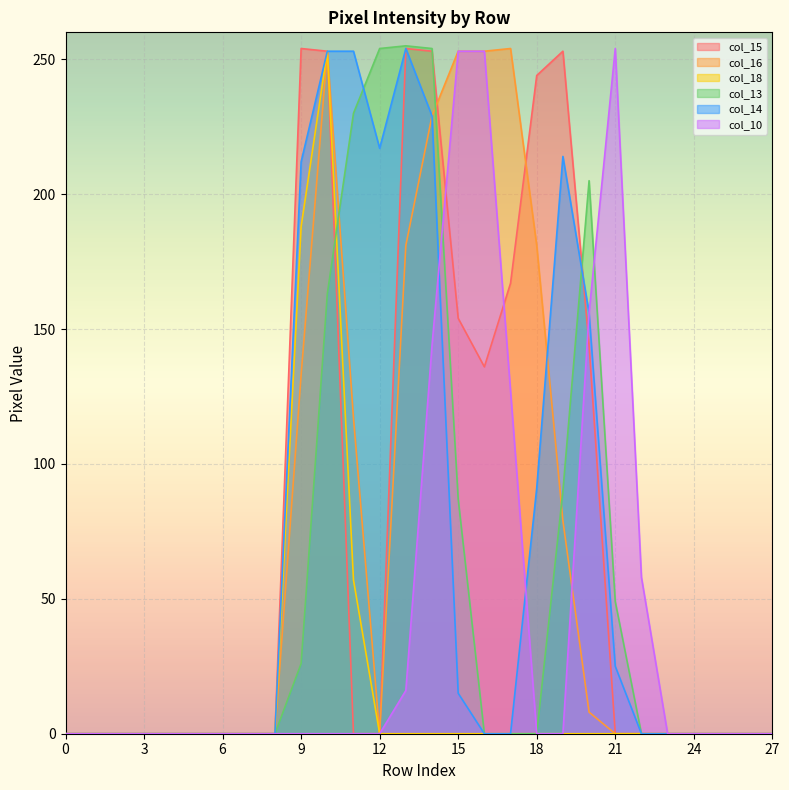

Reading right to left, extract all data points from this chart.

col_15: 0	0	0	0	0	0	0	144	253	244	167	136	154	253	254	0	0	253	254	0	0	0	0	0	0	0	0	0
col_16: 0	0	0	0	0	0	0	8	79	181	254	253	253	229	181	0	117	253	133	0	0	0	0	0	0	0	0	0
col_18: 0	0	0	0	0	0	0	0	0	0	0	0	0	0	0	0	57	253	188	0	0	0	0	0	0	0	0	0
col_13: 0	0	0	0	0	0	49	205	90	0	0	0	87	254	255	254	230	163	26	0	0	0	0	0	0	0	0	0
col_14: 0	0	0	0	0	0	25	156	214	91	0	0	15	229	254	217	253	253	212	0	0	0	0	0	0	0	0	0
col_10: 0	0	0	0	0	58	254	156	0	0	127	253	253	144	16	0	0	0	0	0	0	0	0	0	0	0	0	0